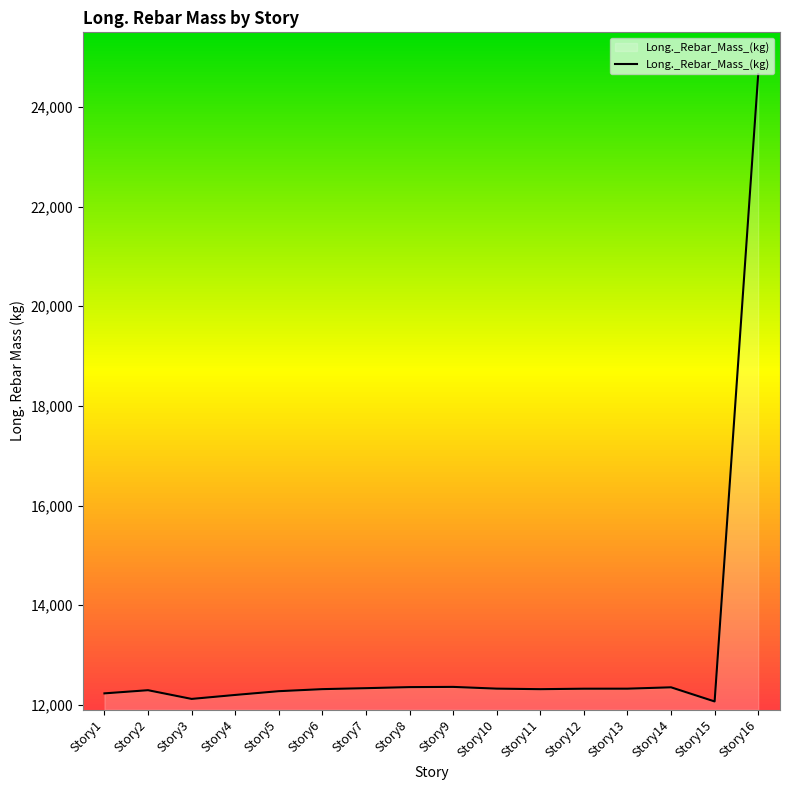

How many values are below 12321?

8